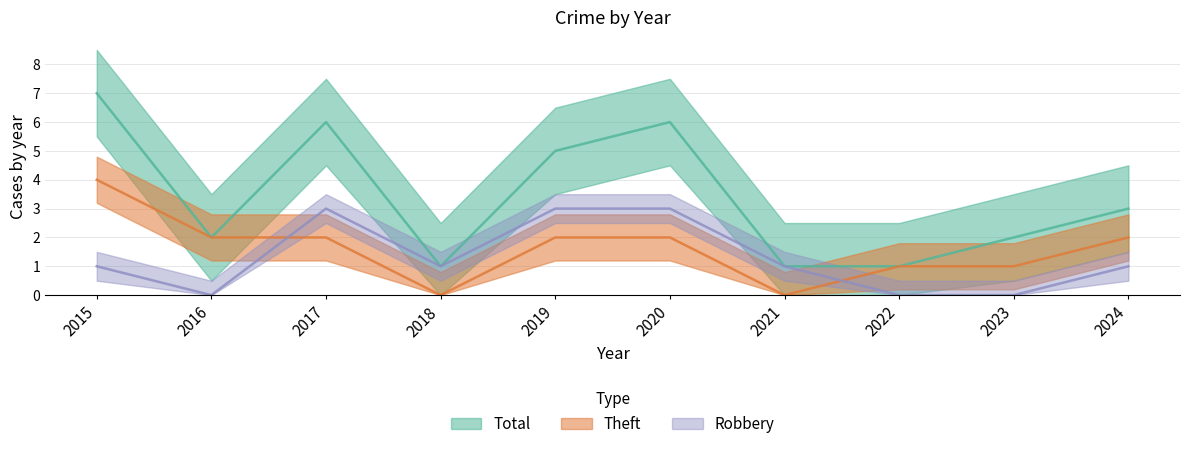

How many data points in Theft are above 2?

1